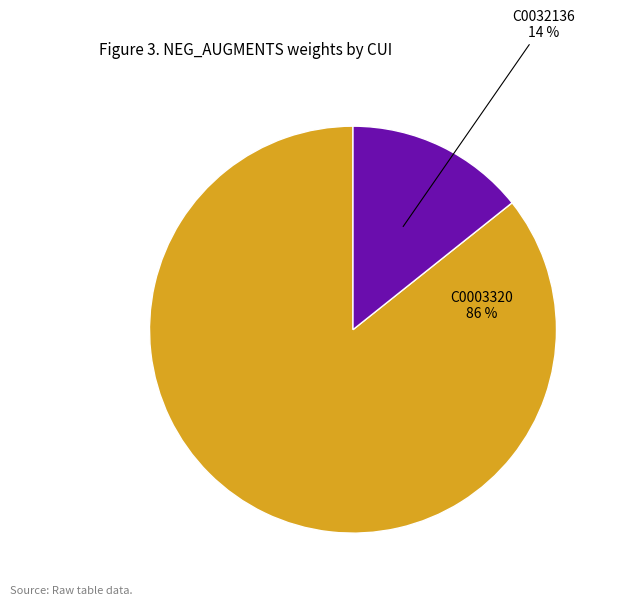

Which has a higher value, C0003320 or C0032136?

C0003320